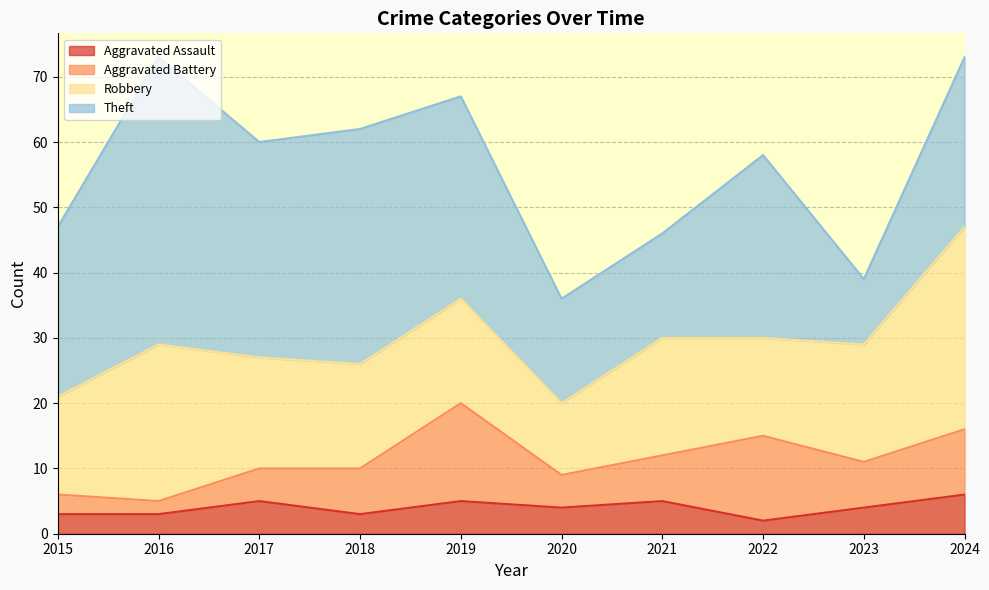

List the labels in order of Robbery value, largest first.

2024, 2016, 2021, 2023, 2017, 2018, 2019, 2015, 2022, 2020